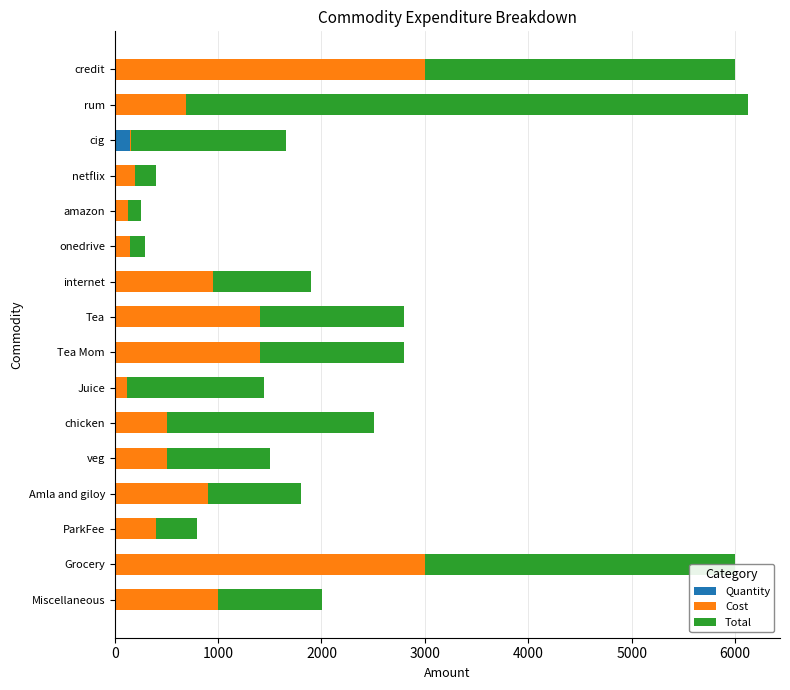

At which label does Quantity reach its peak?

cig